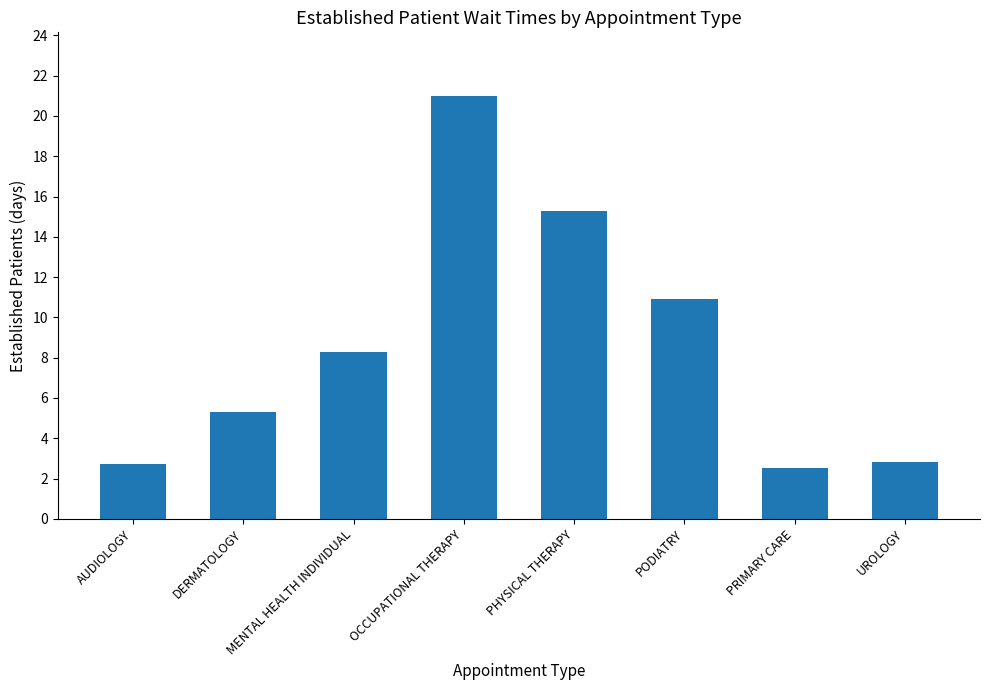

What is the difference between the maximum and minimum values?

18.5